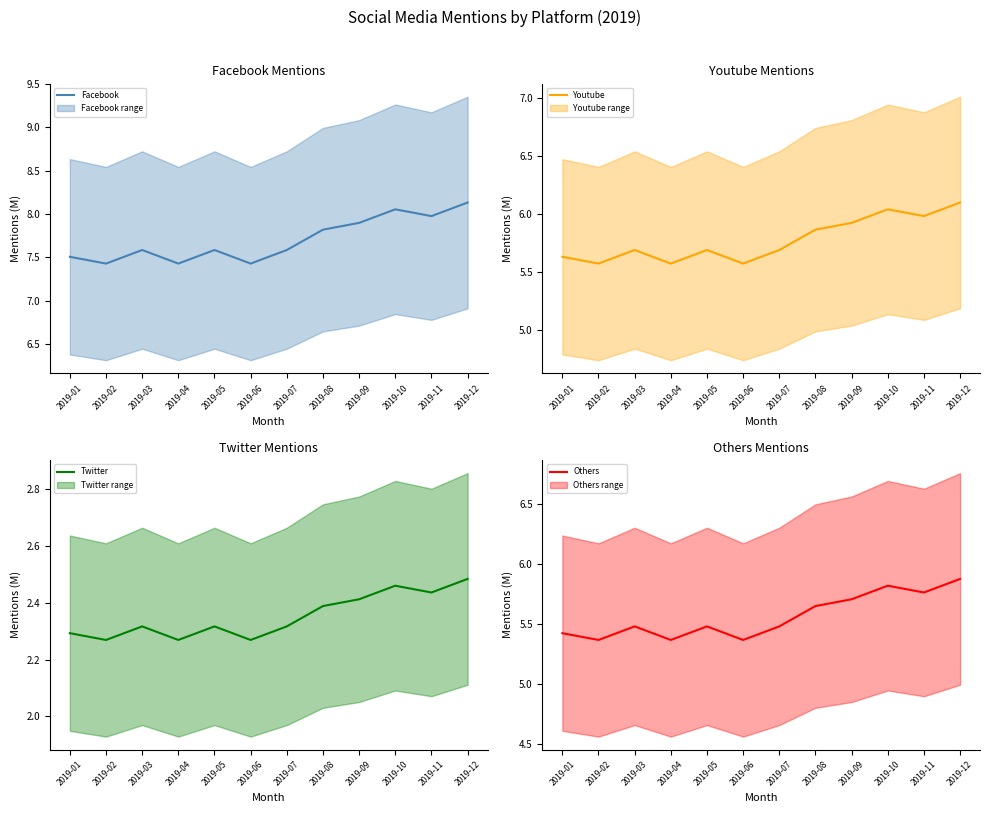

The Twitter series shows 2.4 at 2019-09. True or false?

True